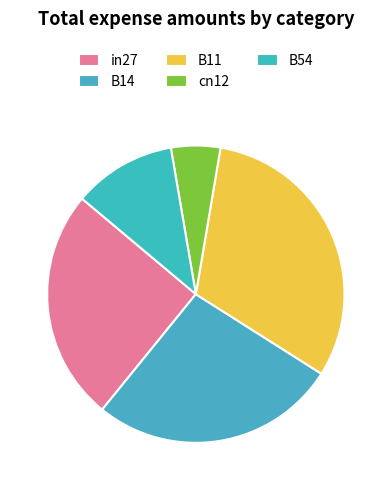

What is the change in value from B11 to B54?

-0.4